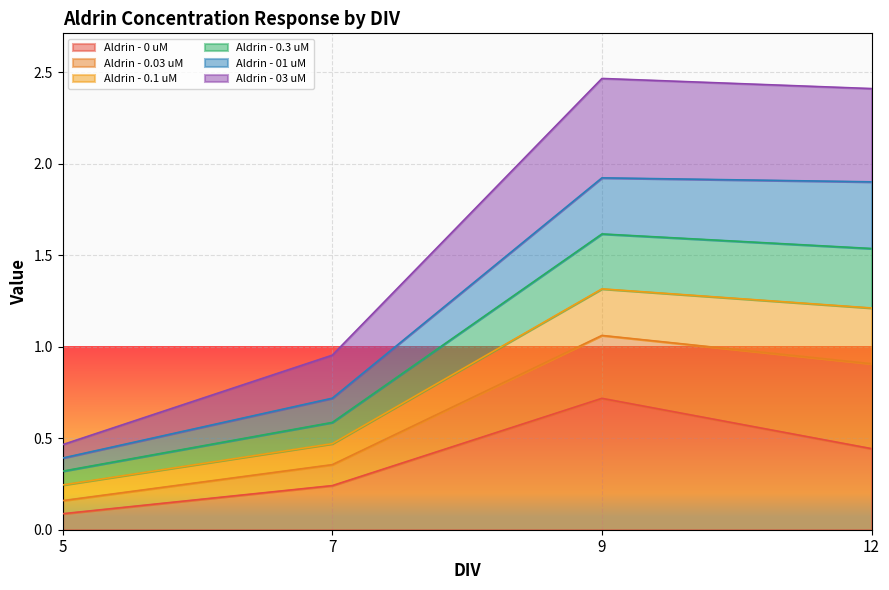

True or false: Aldrin - 0 uM has more than 2 points higher than both neighbors.

False